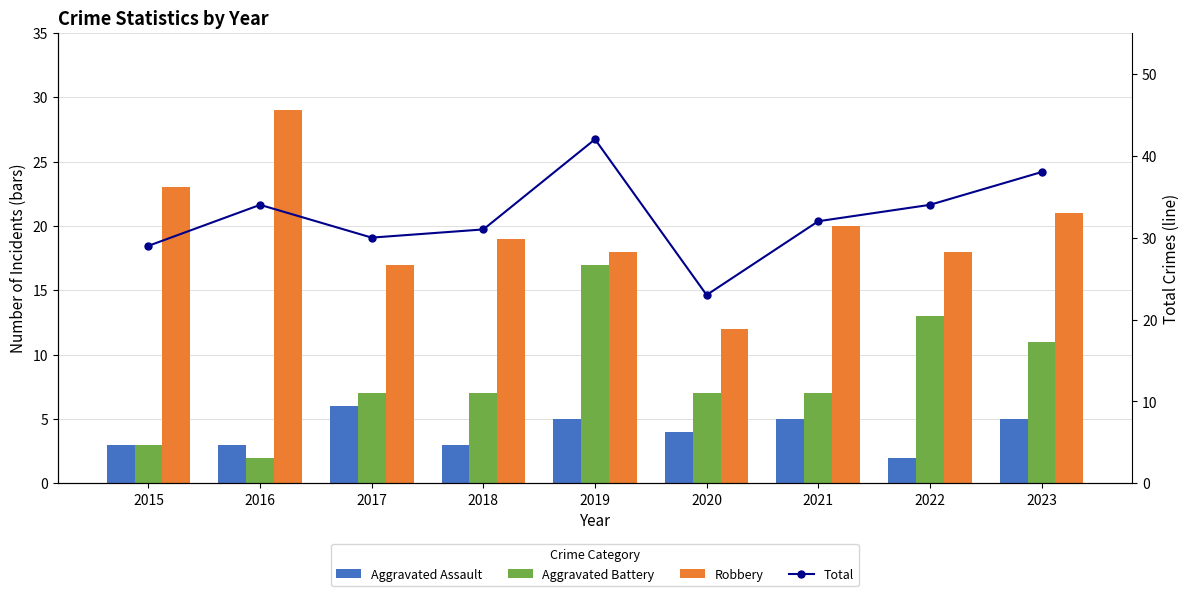

The value of Aggravated Battery at 2016 is 1. True or false?

False